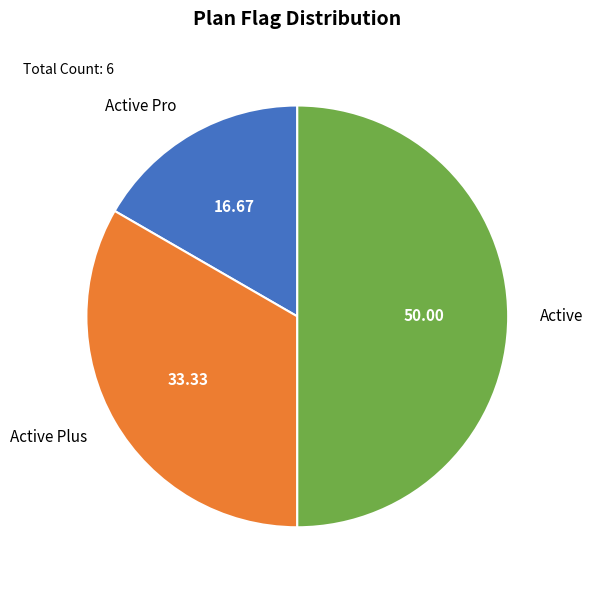

What is the ratio of the value at Active to the value at Active Plus?

1.5